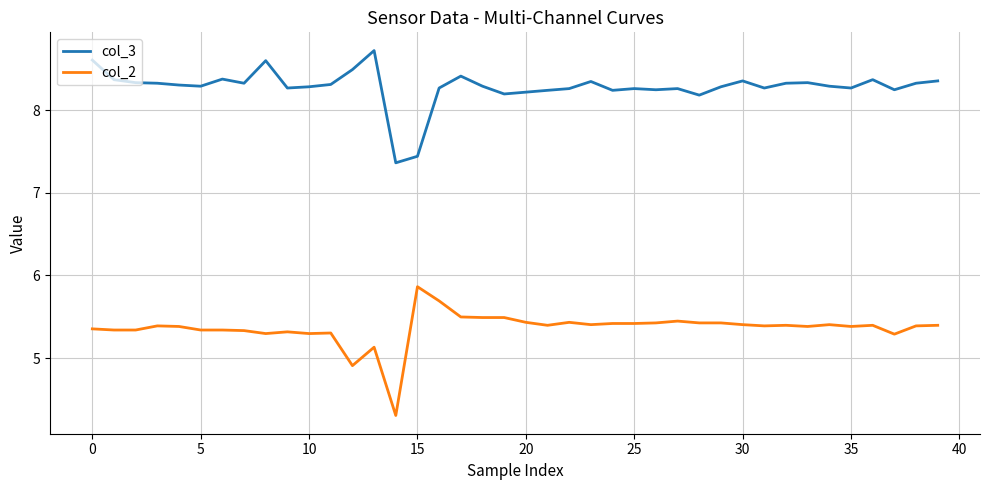

Which series has the largest total across all categories?

col_3